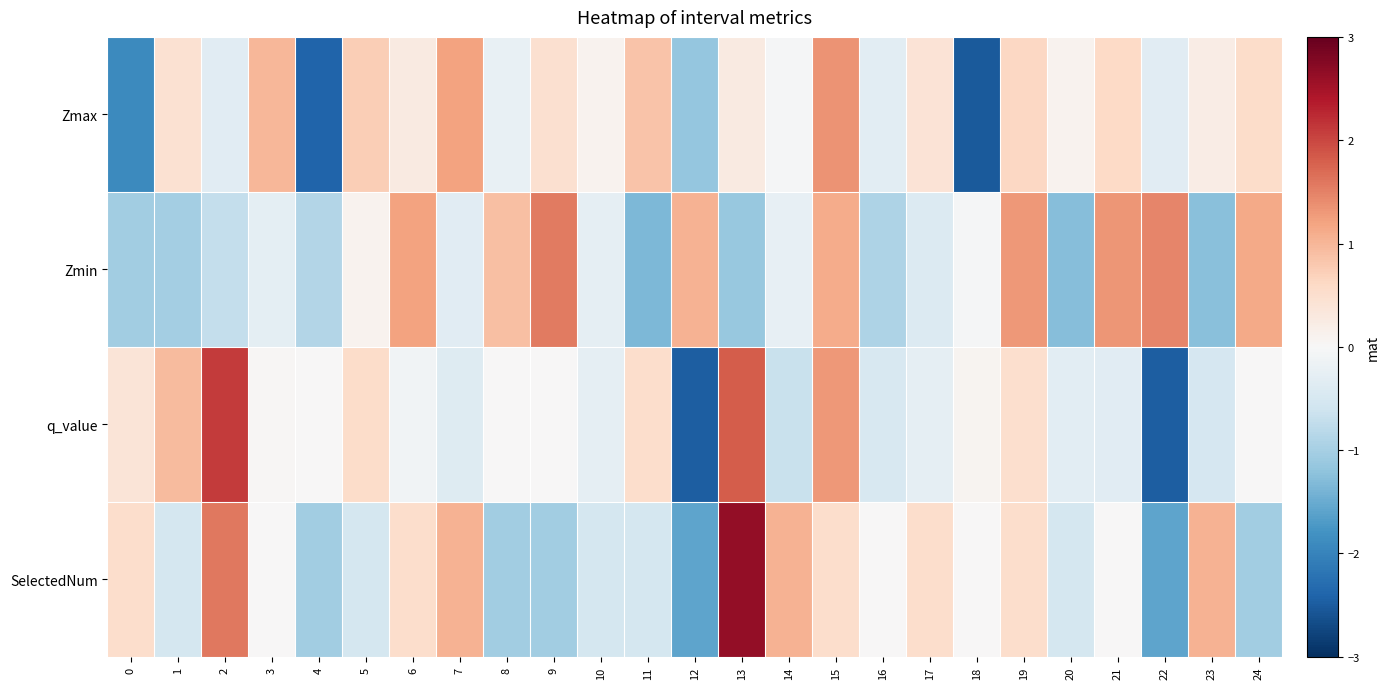

At 4, list the series in order from smallest to largest.

Zmax, SelectedNum, Zmin, q_value